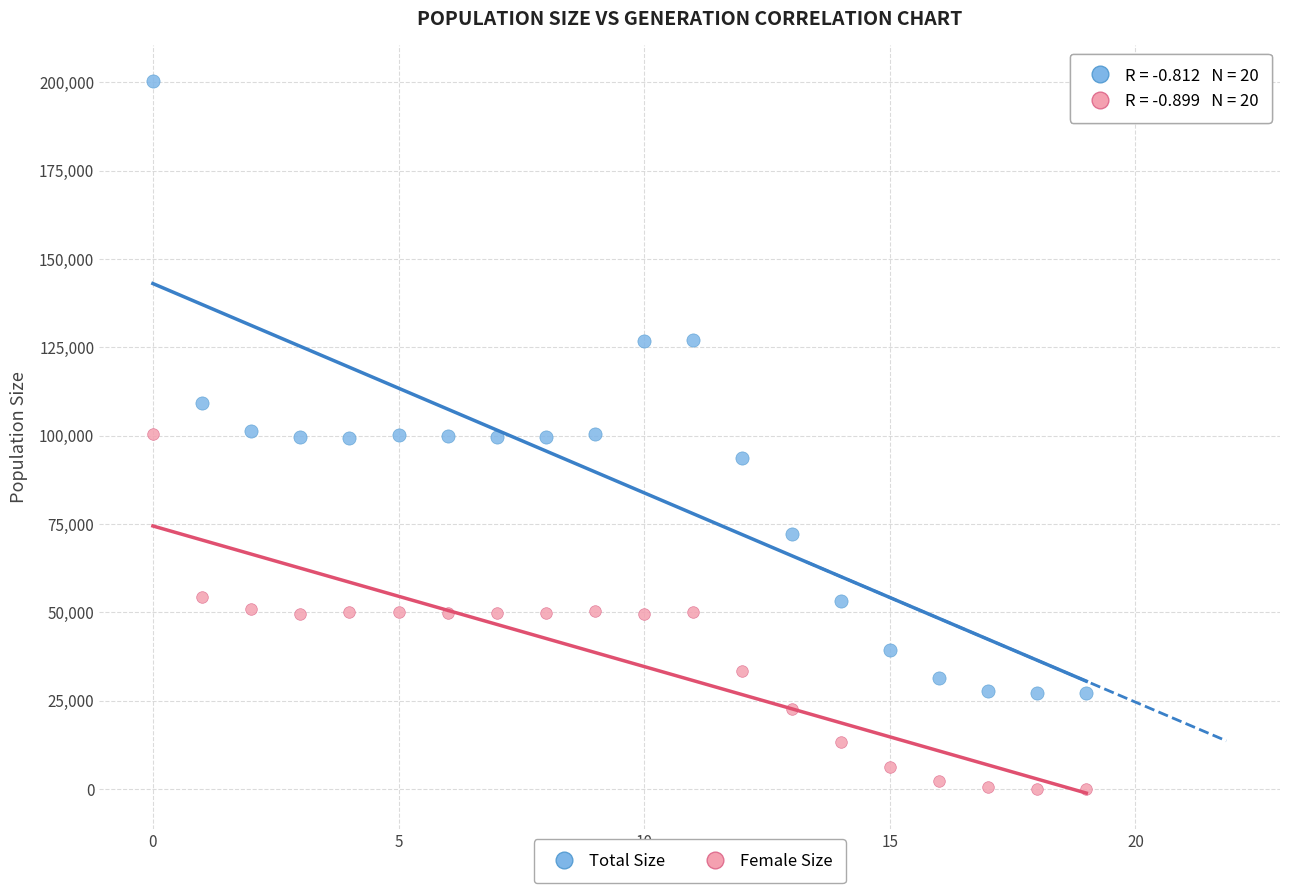

Which series reaches the minimum Y coordinate?

Female Size